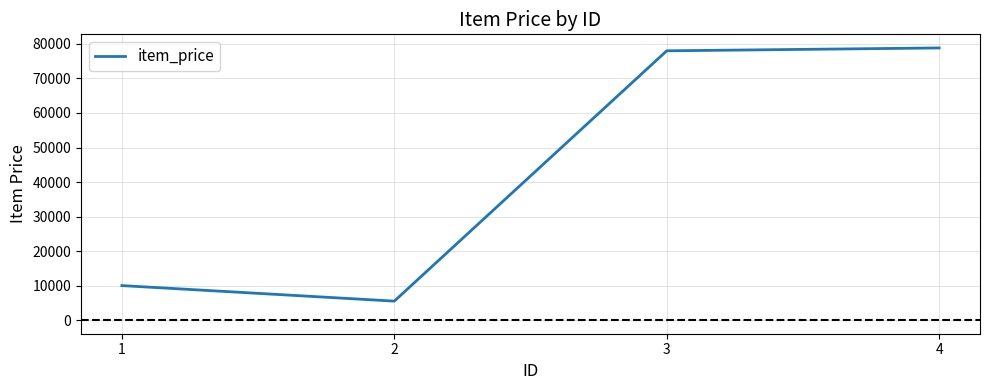

True or false: there are more than 0 points higher than both neighbors.

False